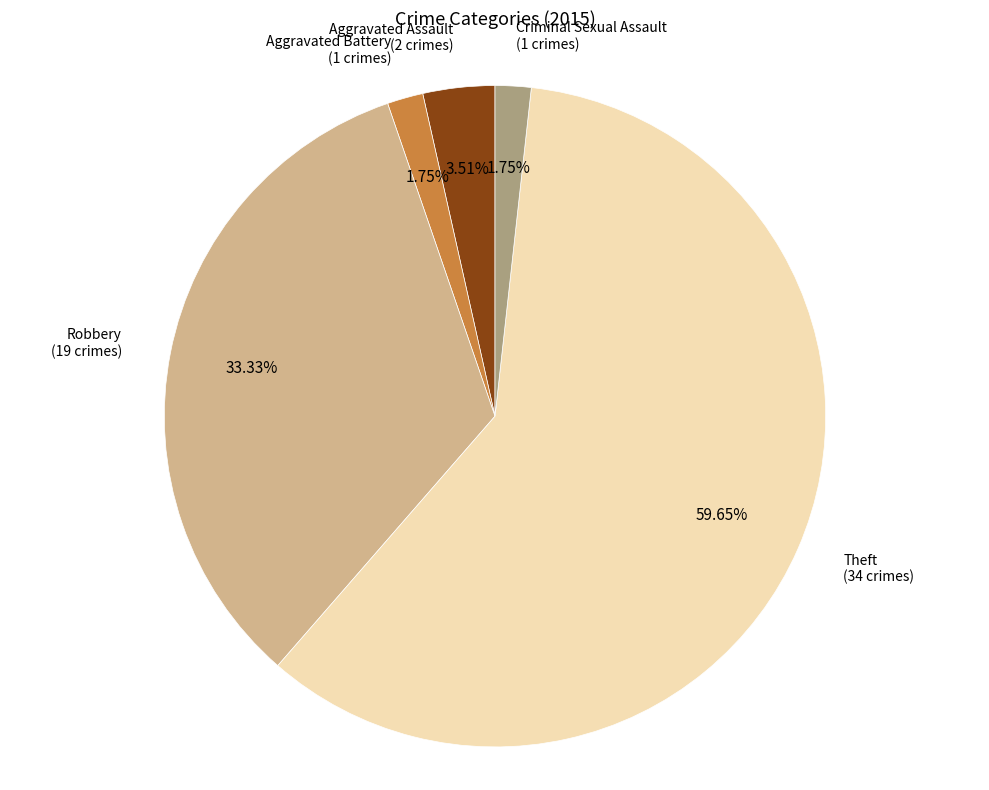

Is there any slice that represents more than half of the pie?

Yes